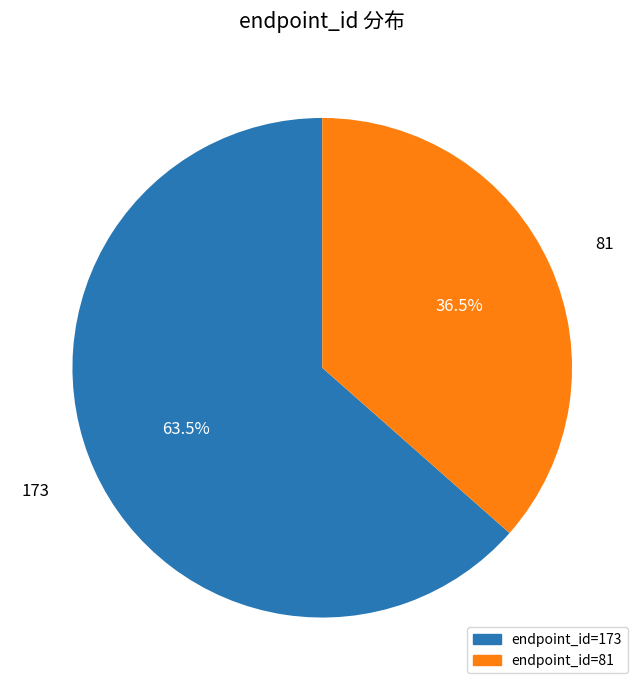

Count the number of slices in the pie.

2